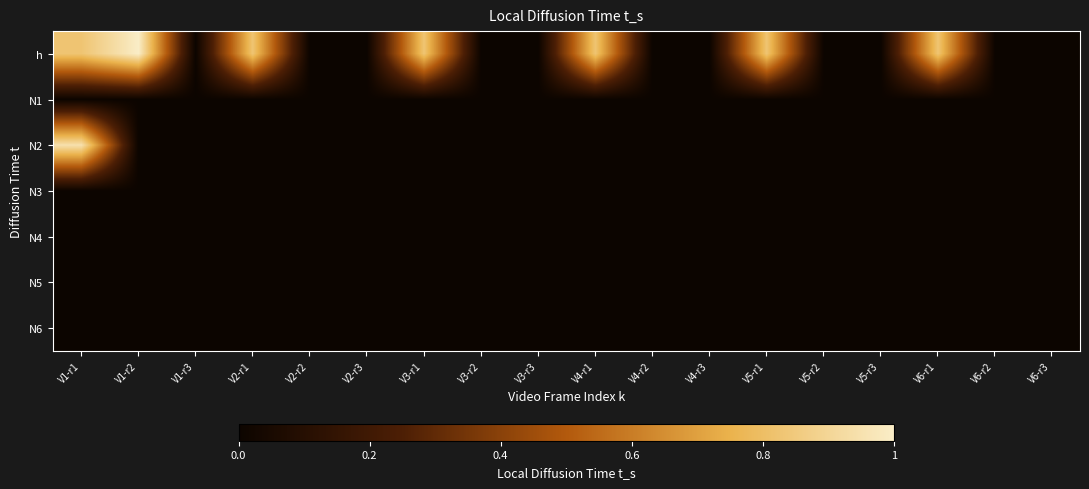

Reading left to right, what are all the values shown in this chart?

h: V1-r1=420.0	V1-r2=507.7	V1-r3=0.0	V2-r1=420.0	V2-r2=0.0	V2-r3=0.0	V3-r1=420.0	V3-r2=0.0	V3-r3=0.0	V4-r1=420.0	V4-r2=0.0	V4-r3=0.0	V5-r1=420.0	V5-r2=0.0	V5-r3=0.0	V6-r1=420.0	V6-r2=0.0	V6-r3=0.0
N1: V1-r1=0.0	V1-r2=0.0	V1-r3=0.0	V2-r1=0.0	V2-r2=0.0	V2-r3=0.0	V3-r1=0.0	V3-r2=0.0	V3-r3=0.0	V4-r1=0.0	V4-r2=0.0	V4-r3=0.0	V5-r1=0.0	V5-r2=0.0	V5-r3=0.0	V6-r1=0.0	V6-r2=0.0	V6-r3=0.0
N2: V1-r1=480.6	V1-r2=0.0	V1-r3=0.0	V2-r1=0.0	V2-r2=0.0	V2-r3=0.0	V3-r1=0.0	V3-r2=0.0	V3-r3=0.0	V4-r1=0.0	V4-r2=0.0	V4-r3=0.0	V5-r1=0.0	V5-r2=0.0	V5-r3=0.0	V6-r1=0.0	V6-r2=0.0	V6-r3=0.0
N3: V1-r1=0.0	V1-r2=0.0	V1-r3=0.0	V2-r1=0.0	V2-r2=0.0	V2-r3=0.0	V3-r1=0.0	V3-r2=0.0	V3-r3=0.0	V4-r1=0.0	V4-r2=0.0	V4-r3=0.0	V5-r1=0.0	V5-r2=0.0	V5-r3=0.0	V6-r1=0.0	V6-r2=0.0	V6-r3=0.0
N4: V1-r1=0.0	V1-r2=0.0	V1-r3=0.0	V2-r1=0.0	V2-r2=0.0	V2-r3=0.0	V3-r1=0.0	V3-r2=0.0	V3-r3=0.0	V4-r1=0.0	V4-r2=0.0	V4-r3=0.0	V5-r1=0.0	V5-r2=0.0	V5-r3=0.0	V6-r1=0.0	V6-r2=0.0	V6-r3=0.0
N5: V1-r1=0.0	V1-r2=0.0	V1-r3=0.0	V2-r1=0.0	V2-r2=0.0	V2-r3=0.0	V3-r1=0.0	V3-r2=0.0	V3-r3=0.0	V4-r1=0.0	V4-r2=0.0	V4-r3=0.0	V5-r1=0.0	V5-r2=0.0	V5-r3=0.0	V6-r1=0.0	V6-r2=0.0	V6-r3=0.0
N6: V1-r1=0.0	V1-r2=0.0	V1-r3=0.0	V2-r1=0.0	V2-r2=0.0	V2-r3=0.0	V3-r1=0.0	V3-r2=0.0	V3-r3=0.0	V4-r1=0.0	V4-r2=0.0	V4-r3=0.0	V5-r1=0.0	V5-r2=0.0	V5-r3=0.0	V6-r1=0.0	V6-r2=0.0	V6-r3=0.0